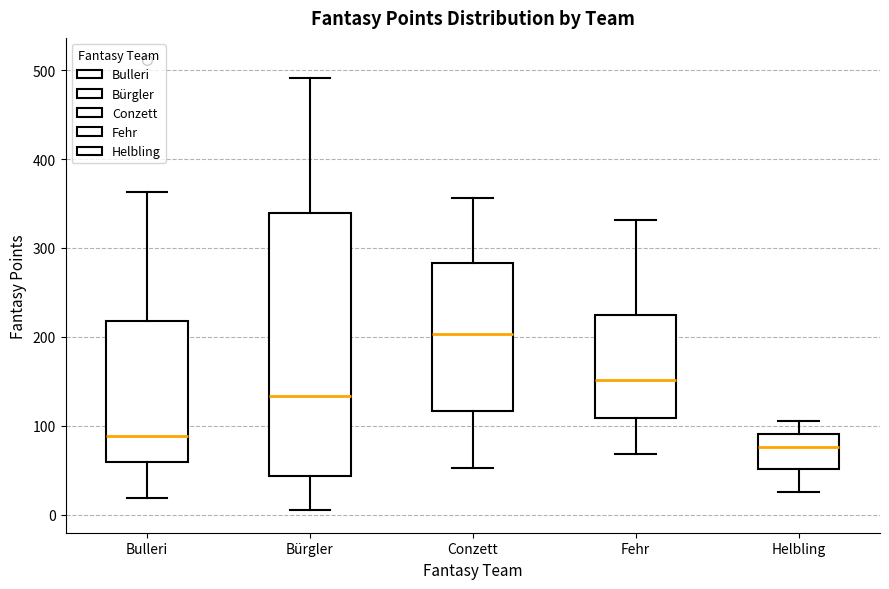

Where is the upper edge of the box for Bulleri on the y-axis? The values are not printed on the chart, so give them approximately, as read against the axis.

220